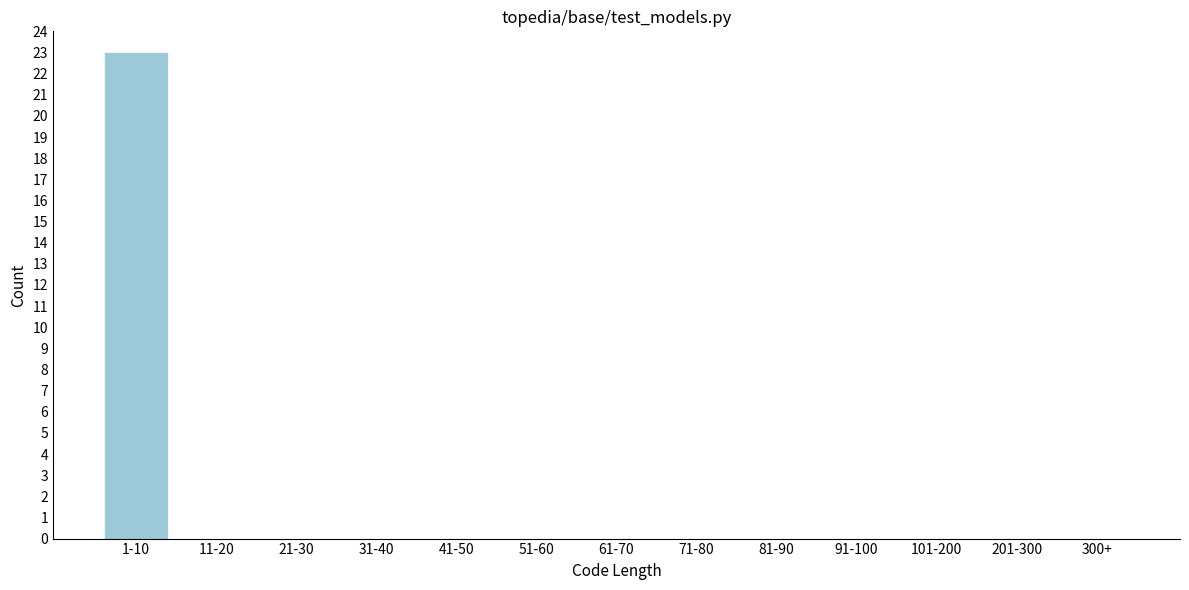

Reading left to right, list all the values displayed in this chart.

1-10=23	11-20=0	21-30=0	31-40=0	41-50=0	51-60=0	61-70=0	71-80=0	81-90=0	91-100=0	101-200=0	201-300=0	300+=0